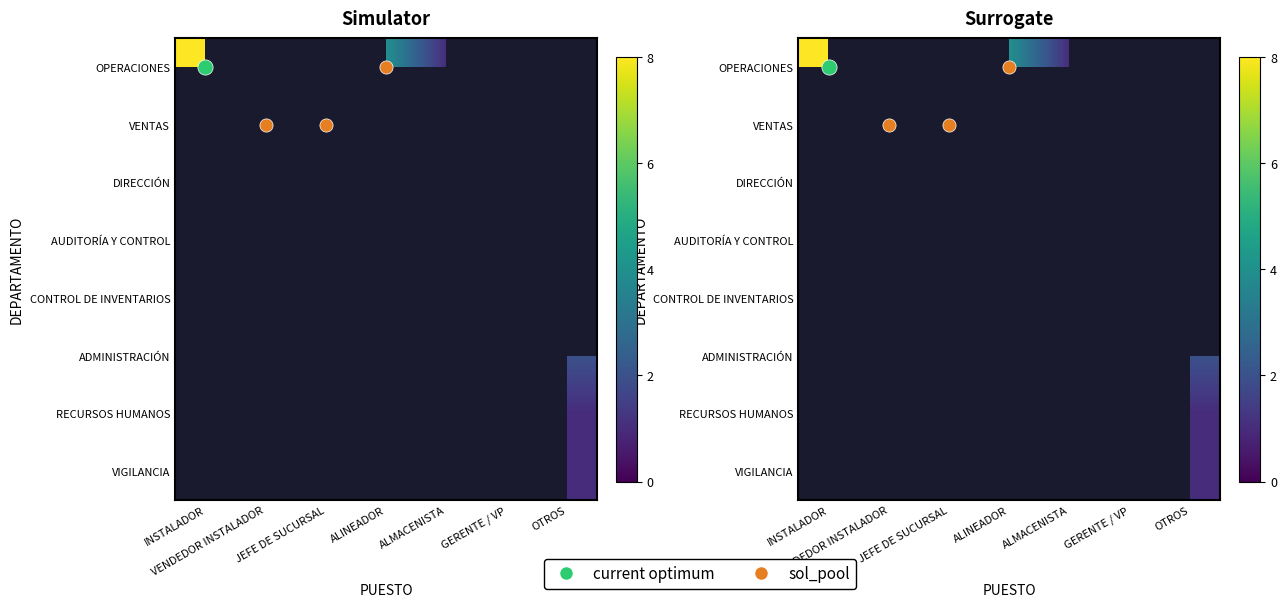

What is the maximum value shown in the chart?

8.0